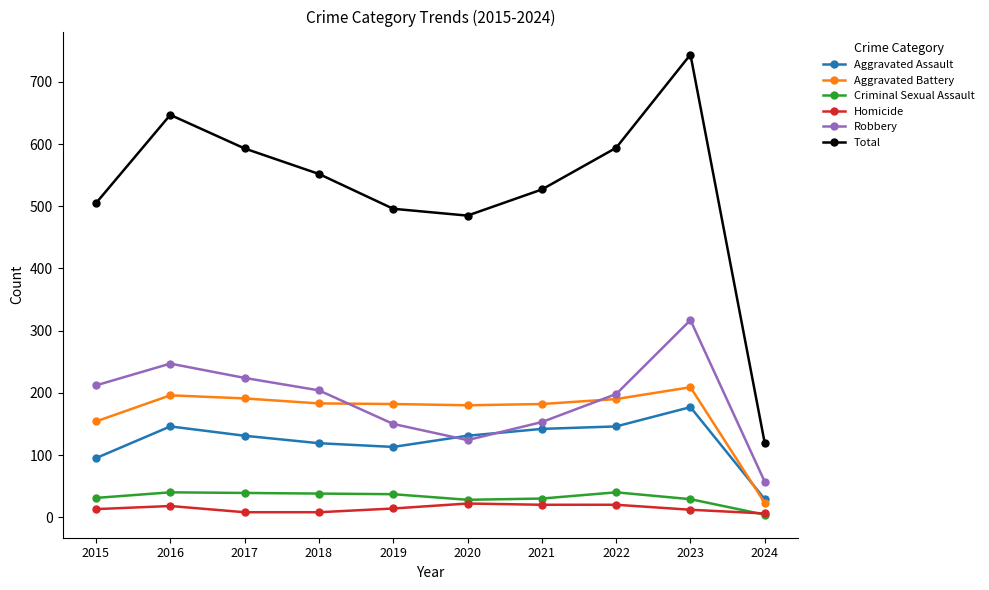

Is this an area chart (filled region under the line)?

No